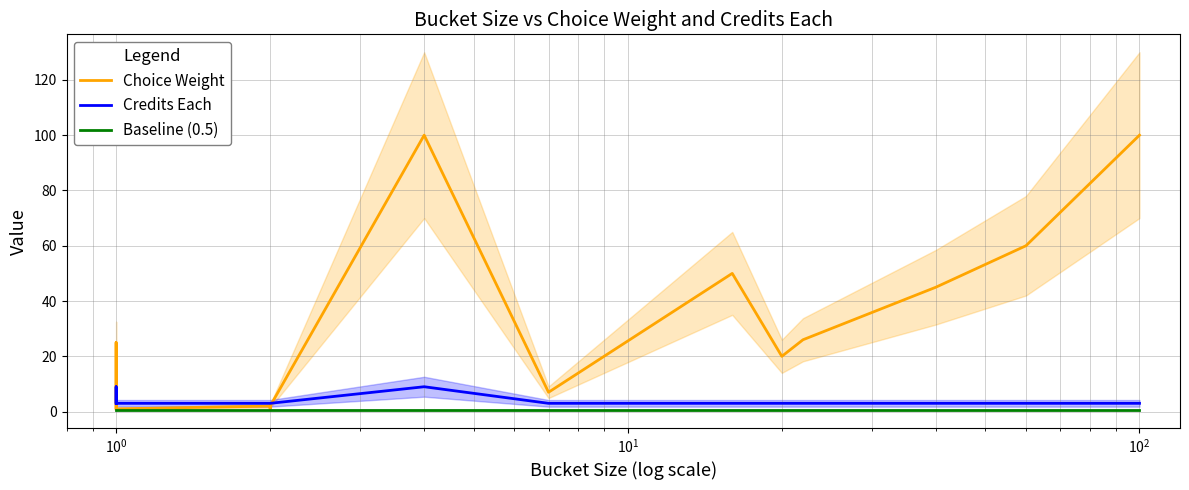

What is the value of the Choice Weight point at the 2nd from the left?

1.0